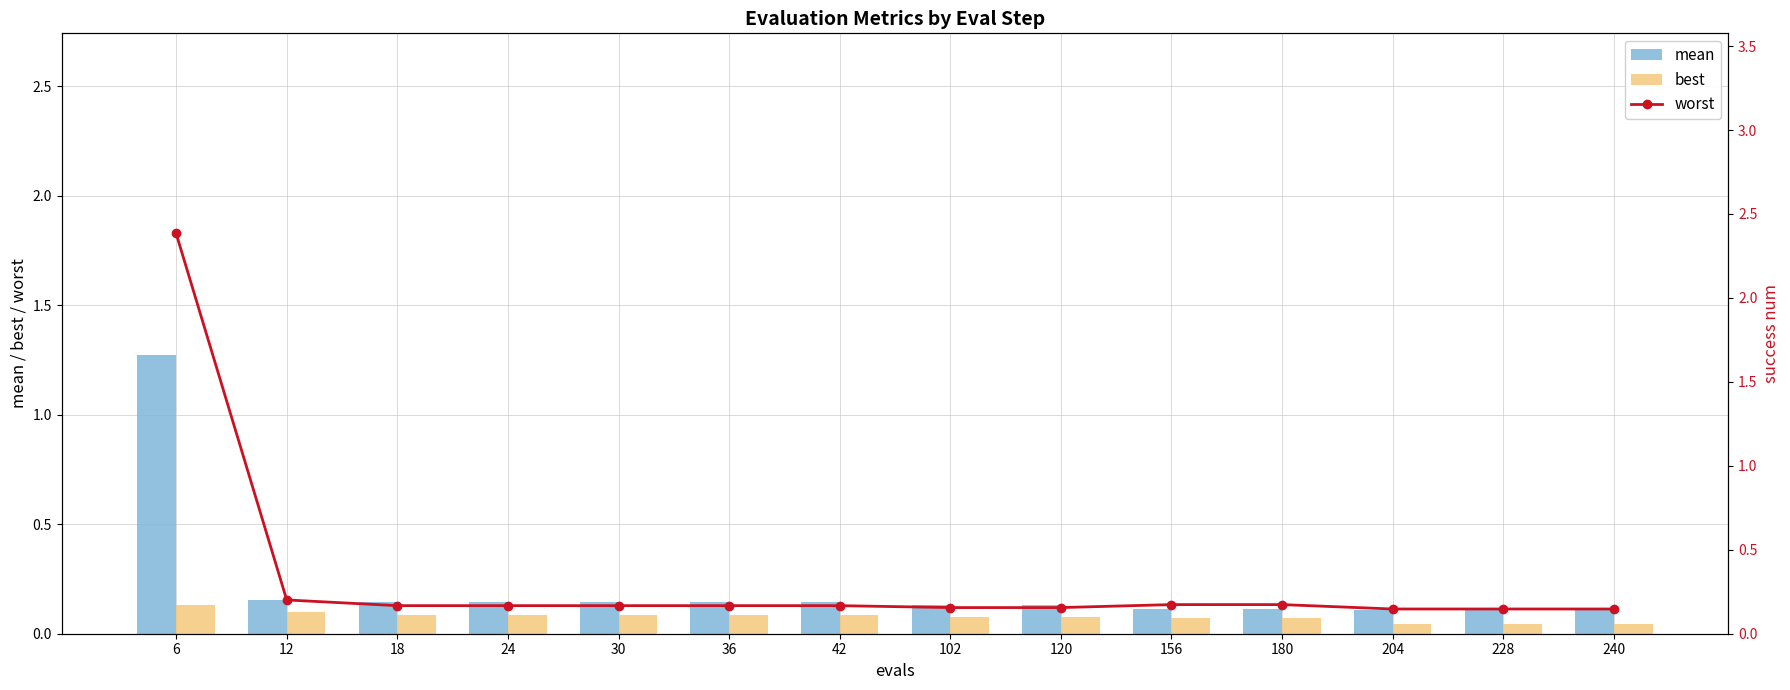

What is the value of the worst bar at the 3rd from the left?

0.2